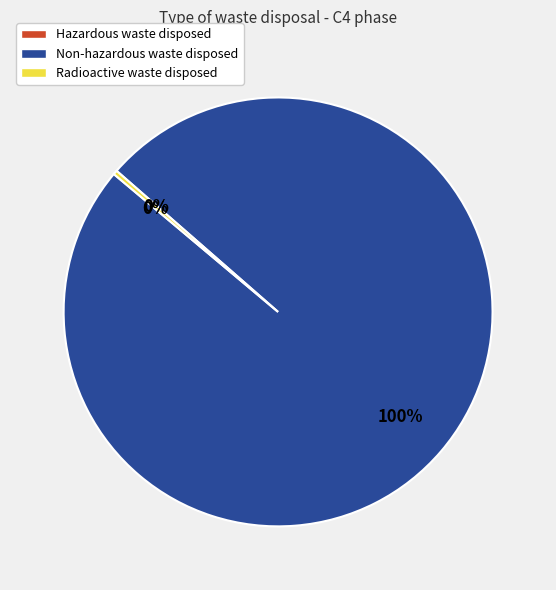

Is it true that Non-hazardous waste disposed is 94% of the pie?

False